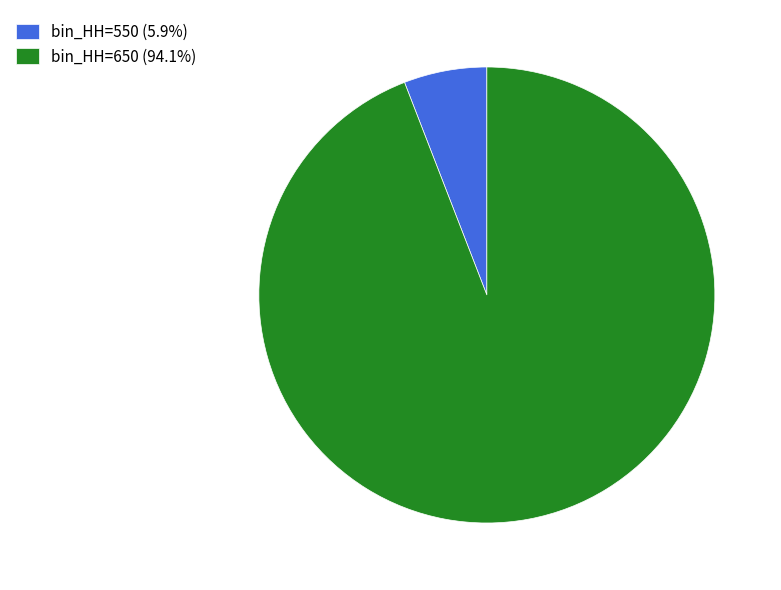

Does bin_HH=550 (5.9%) account for over 50% of the chart?

No